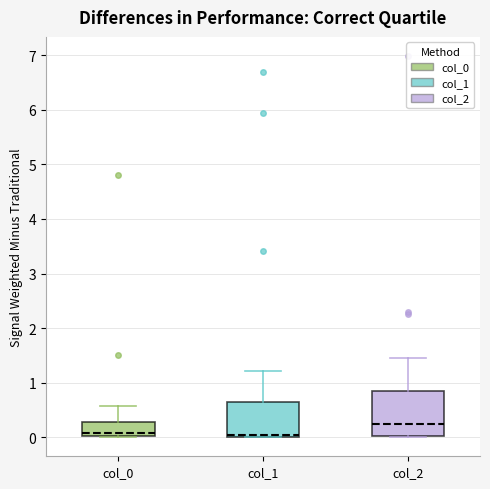

Comparing the boxes themselves (not the whiskers), which one is the tallest?

col_2